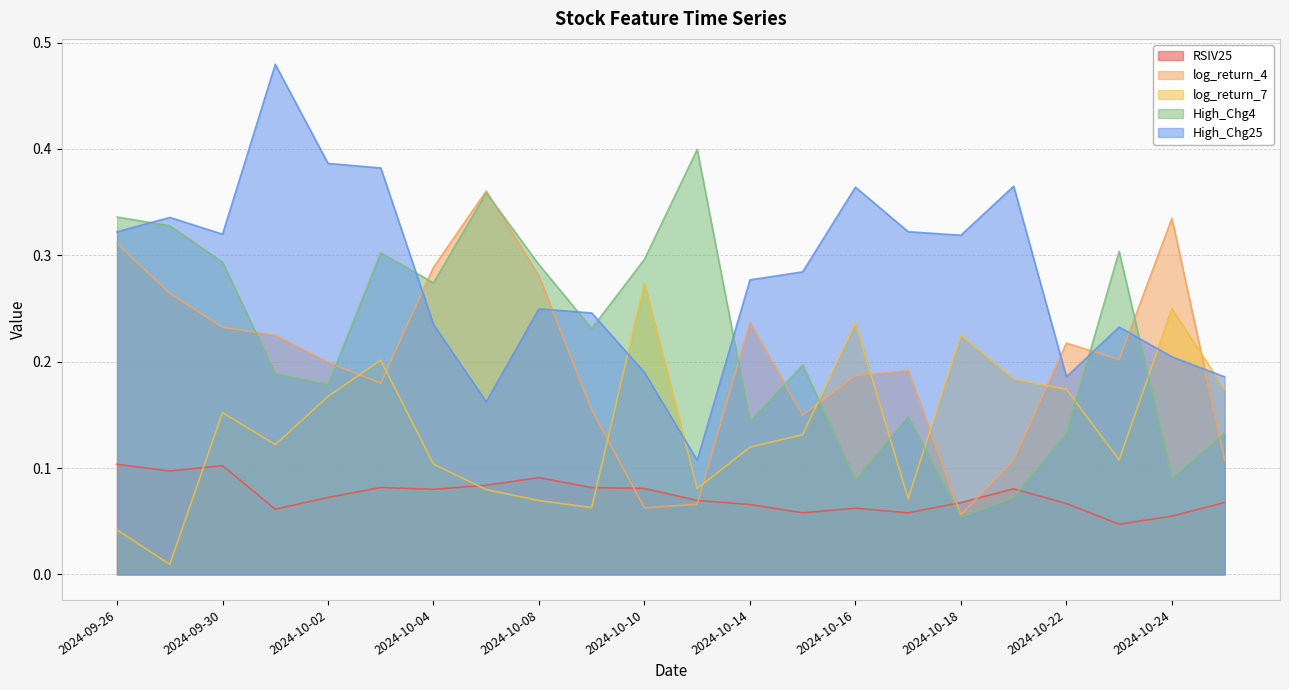

Does the chart display data point markers on the line(s)?

No